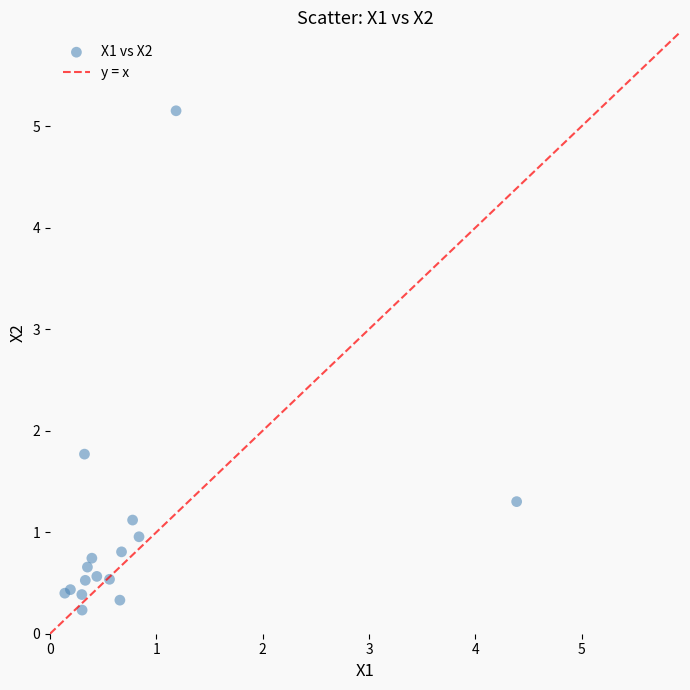

What Y value in the scatter plot is closest to 2?

1.8